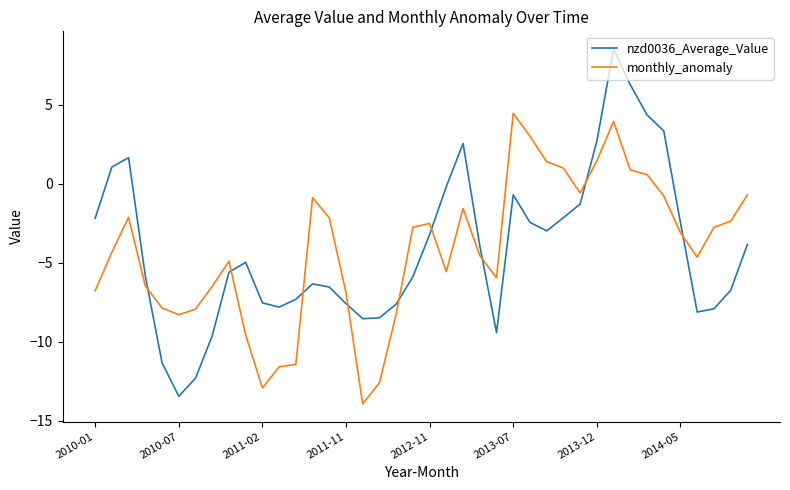

Rank the series by their maximum value, from highest to lowest.

nzd0036_Average_Value, monthly_anomaly